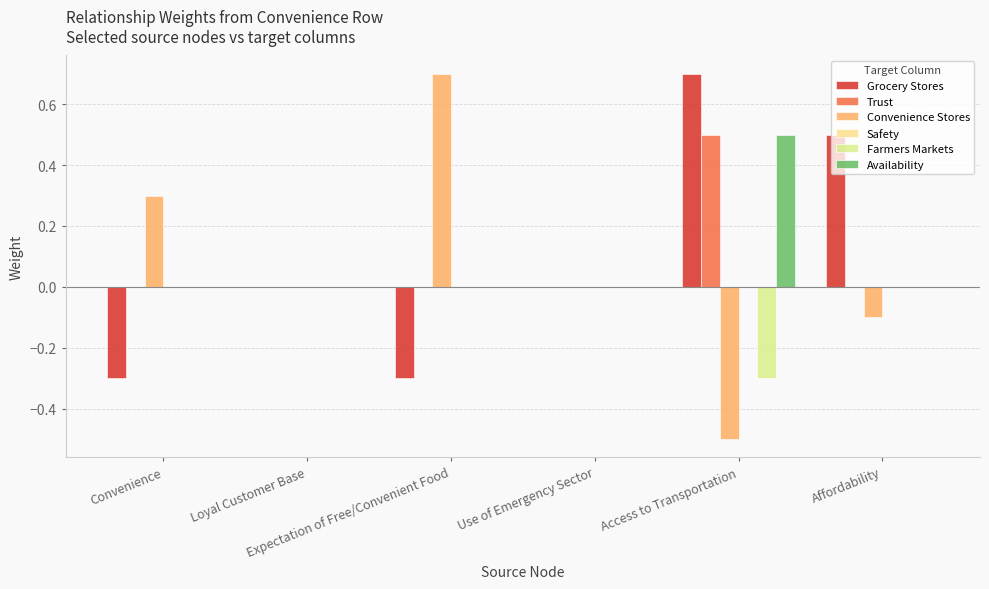

Which has a higher value, Loyal Customer Base or Convenience?

Loyal Customer Base